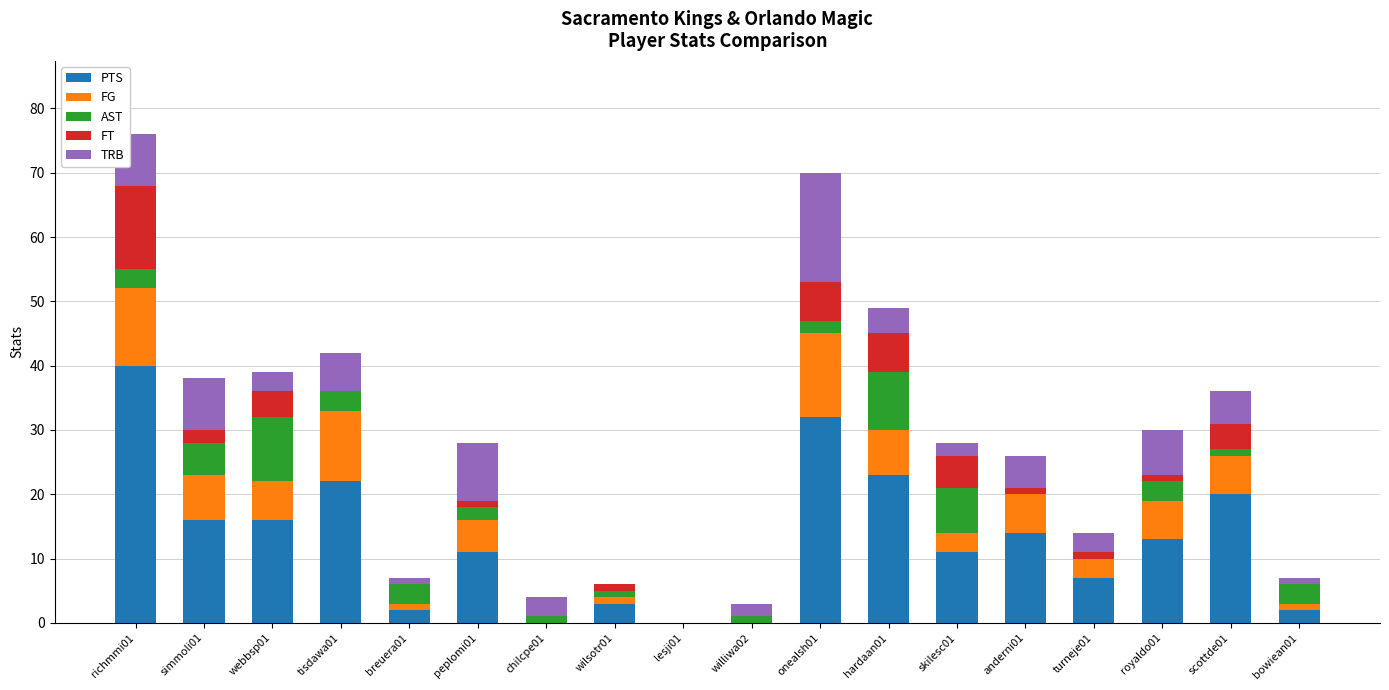

The value of PTS at onealsh01 is 32. True or false?

True